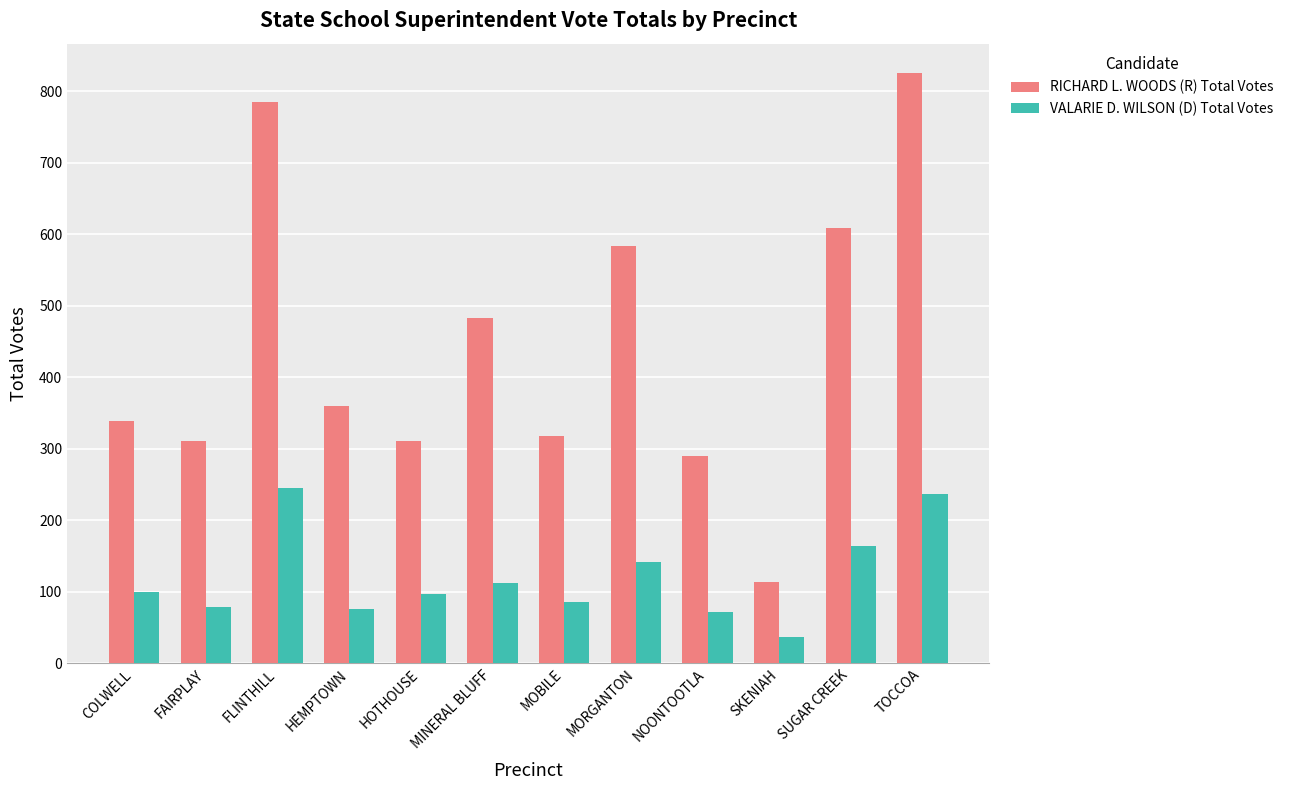

How many groups of bars are there?

12